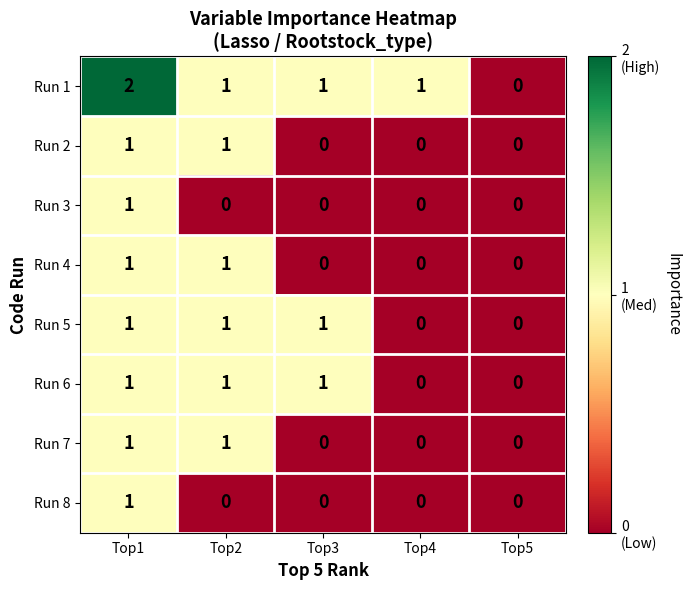

Which series has the largest total across all categories?

Run 1